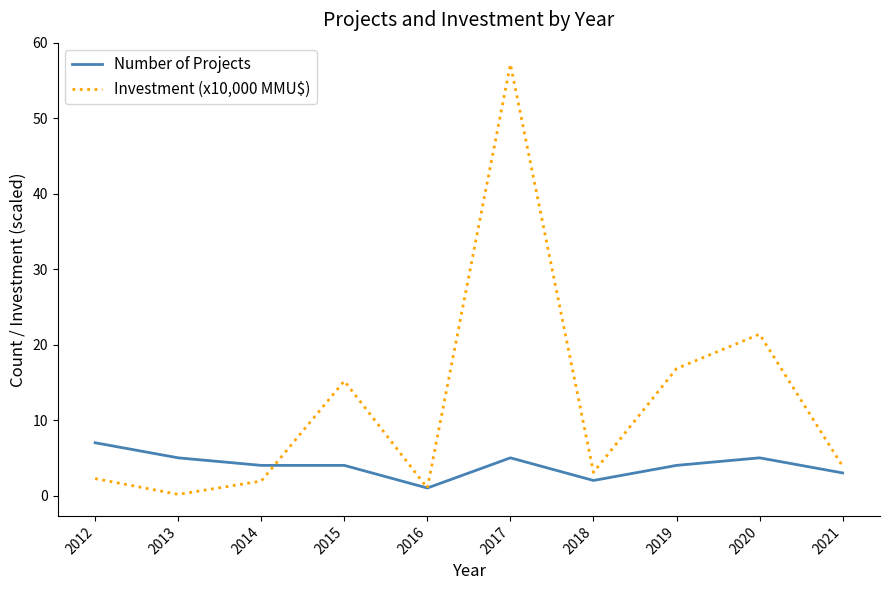

Which series has the largest total across all categories?

Investment (x10,000 MMU$)